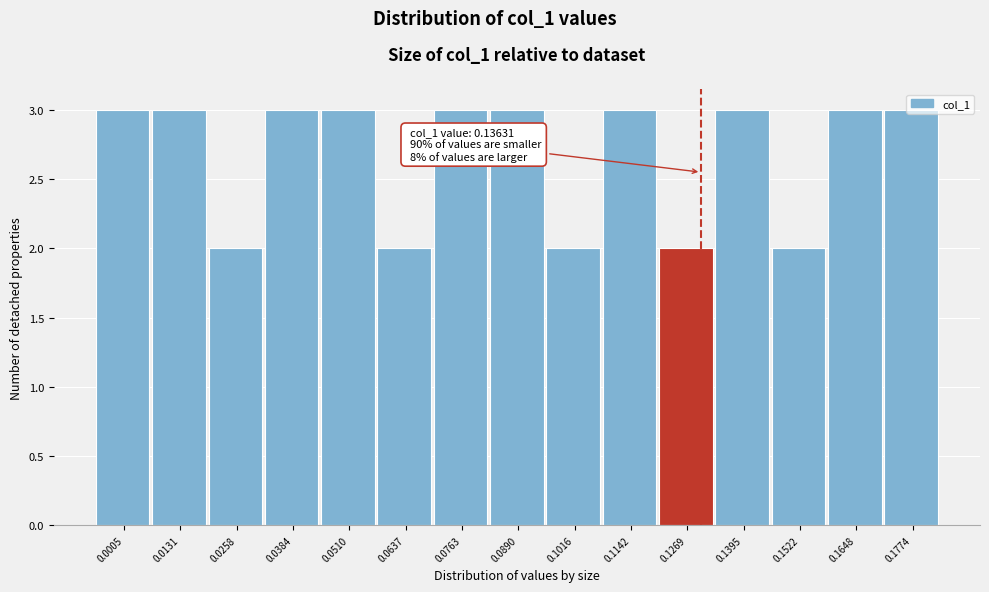

Is it true that the value at 0.1522 is 2?

True